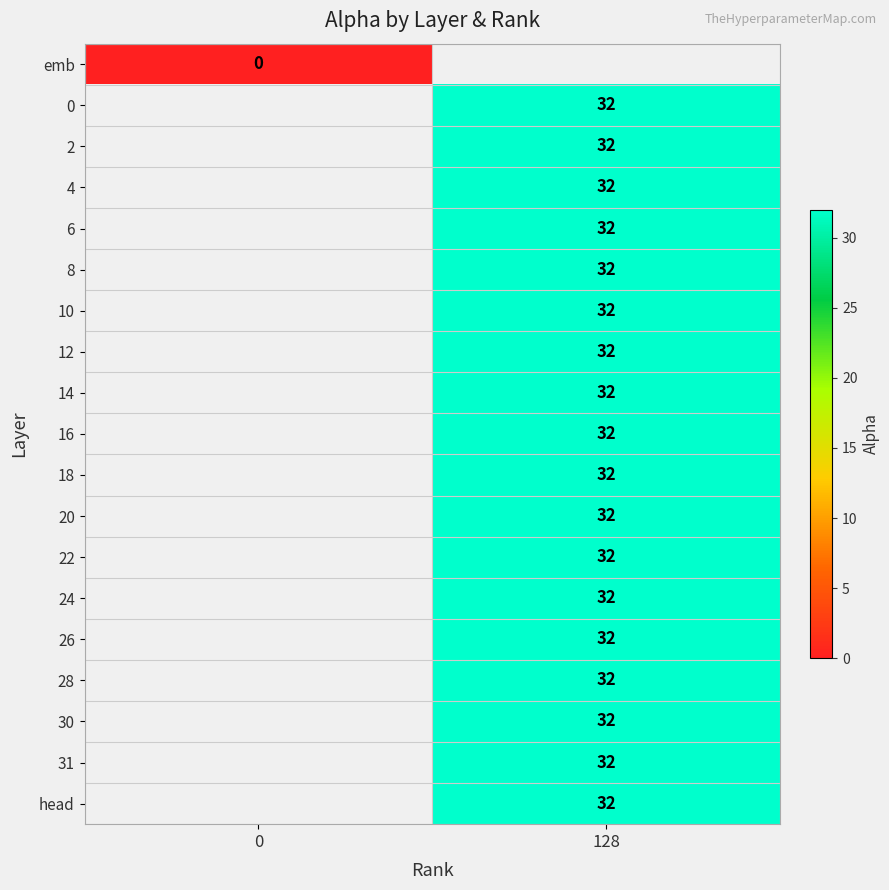

The 4 series shows 22 at 128. True or false?

False